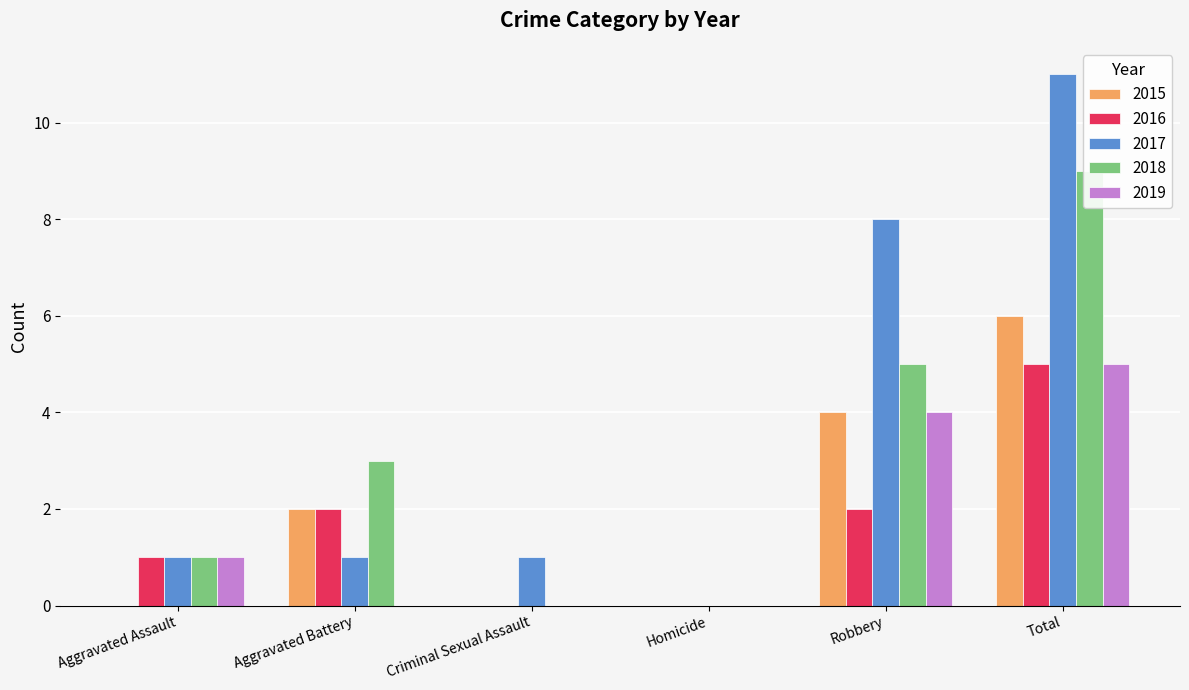

What is the label of the 6th bar from the right?

Aggravated Assault